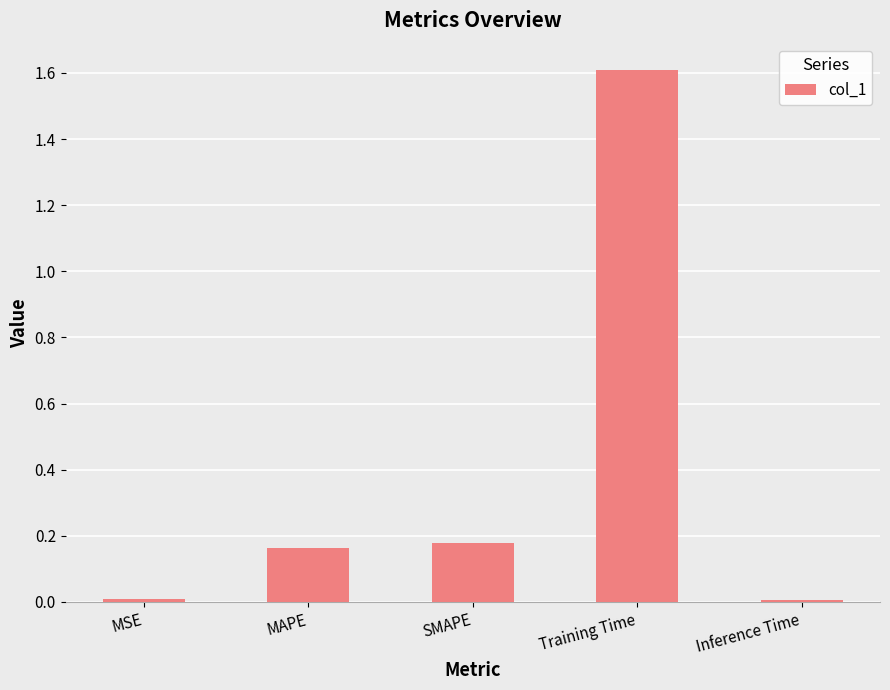

What is the sum of all values?

2.0